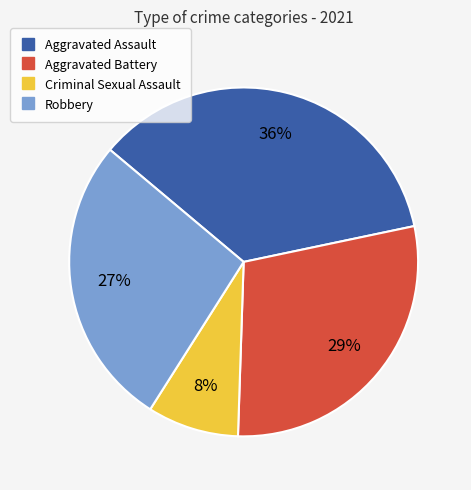

Is there any slice that represents more than half of the pie?

No